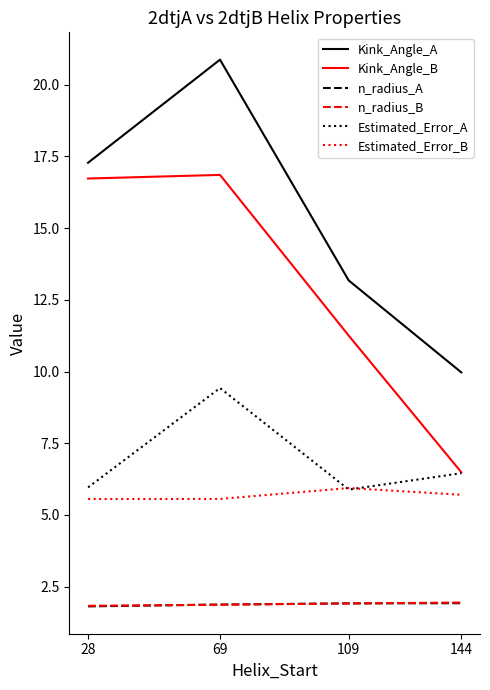

True or false: Kink_Angle_A and Kink_Angle_B intersect in this chart.

False